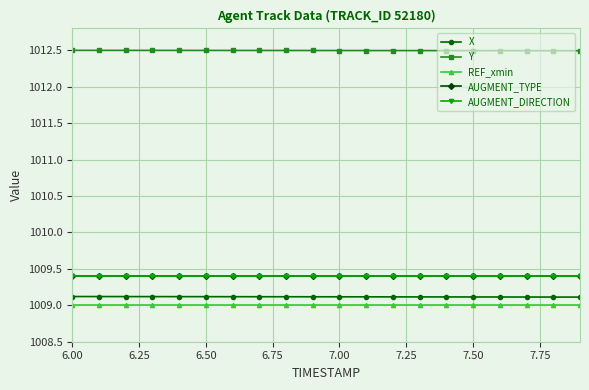

True or false: X has more than 0 points higher than both neighbors.

False